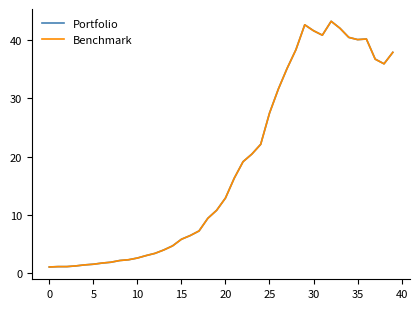

What is the difference between the maximum and minimum values in the Portfolio series?

42.3